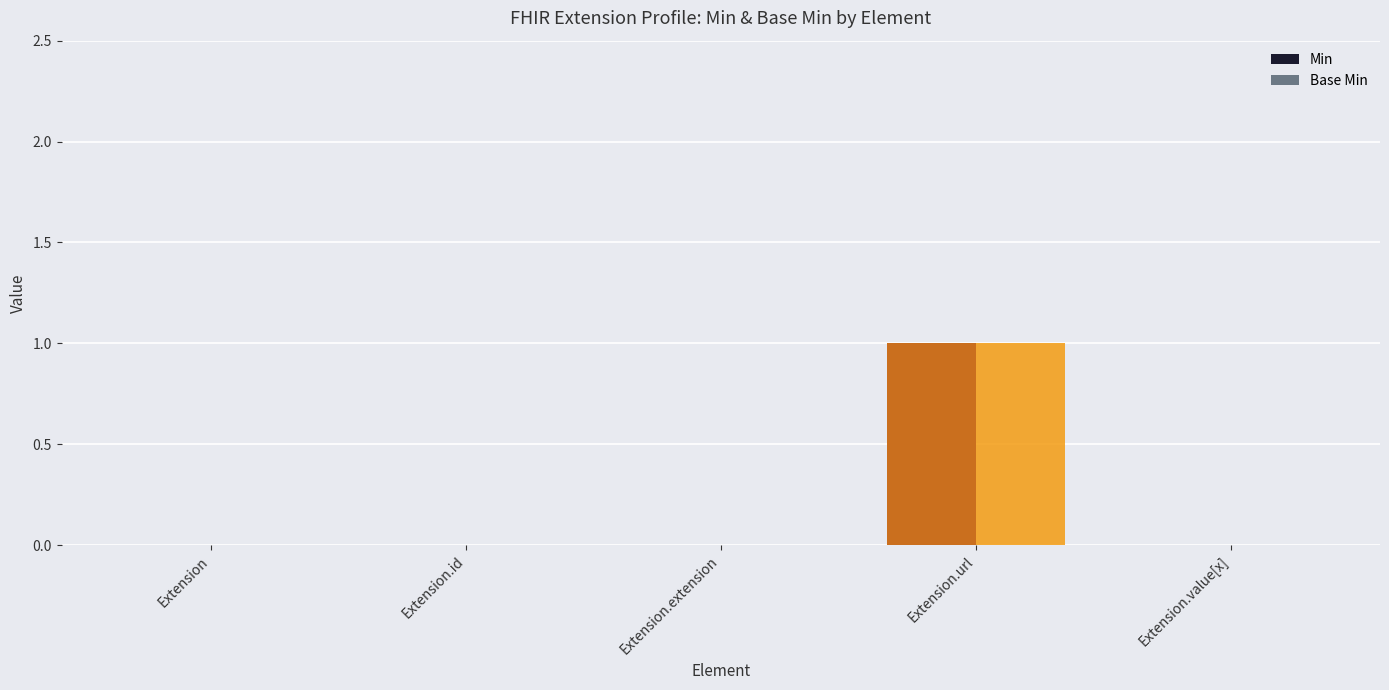

Which category has the highest value in the Base Min series?

Extension.url